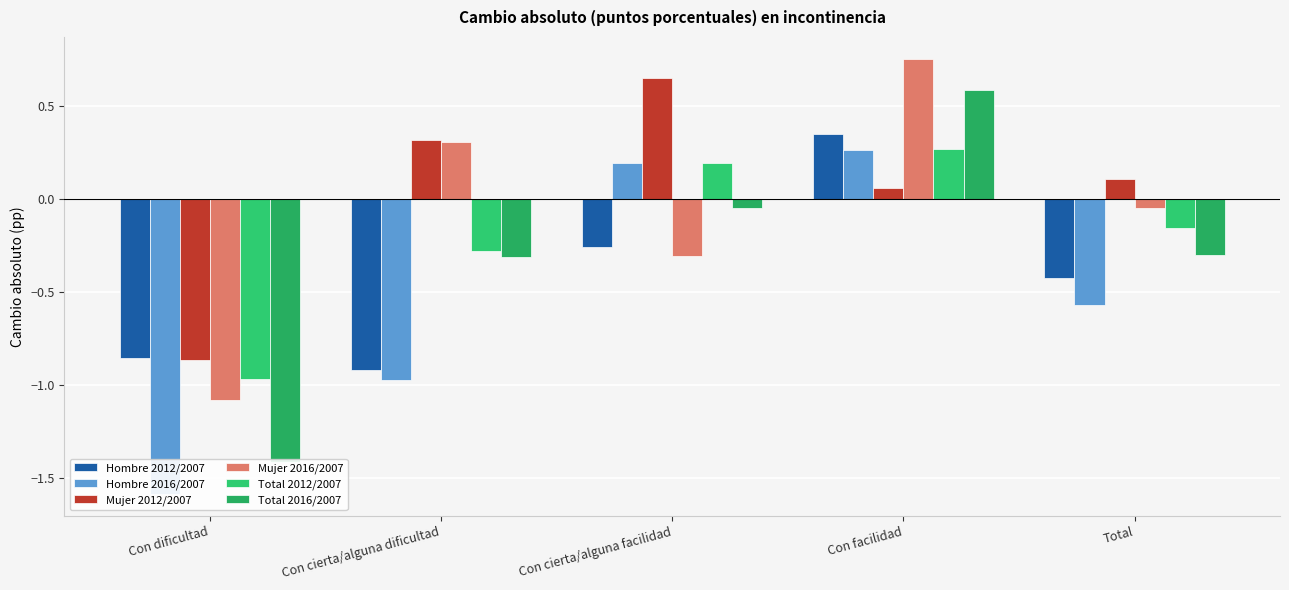

Reading right to left, what are all the values shown in this chart?

Hombre 2012/2007: Total=-0.4	Con facilidad=0.3	Con cierta/alguna facilidad=-0.3	Con cierta/alguna dificultad=-0.9	Con dificultad=-0.9
Hombre 2016/2007: Total=-0.6	Con facilidad=0.3	Con cierta/alguna facilidad=0.2	Con cierta/alguna dificultad=-1.0	Con dificultad=-1.6
Mujer 2012/2007: Total=0.1	Con facilidad=0.1	Con cierta/alguna facilidad=0.7	Con cierta/alguna dificultad=0.3	Con dificultad=-0.9
Mujer 2016/2007: Total=-0.0	Con facilidad=0.8	Con cierta/alguna facilidad=-0.3	Con cierta/alguna dificultad=0.3	Con dificultad=-1.1
Total 2012/2007: Total=-0.2	Con facilidad=0.3	Con cierta/alguna facilidad=0.2	Con cierta/alguna dificultad=-0.3	Con dificultad=-1.0
Total 2016/2007: Total=-0.3	Con facilidad=0.6	Con cierta/alguna facilidad=-0.0	Con cierta/alguna dificultad=-0.3	Con dificultad=-1.4